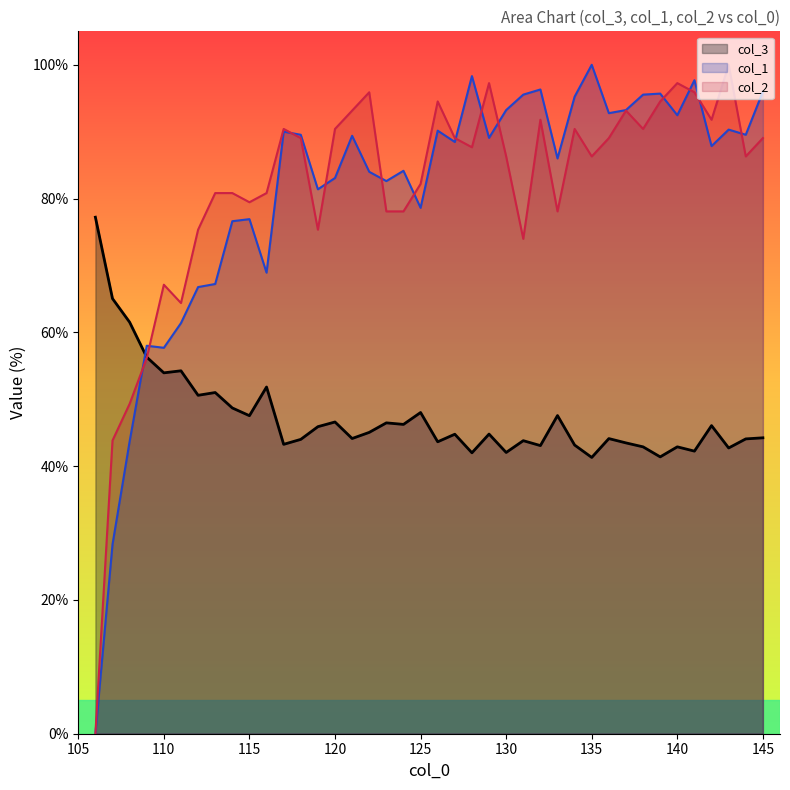

True or false: col_2 has more than 1 interior local peaks.

True